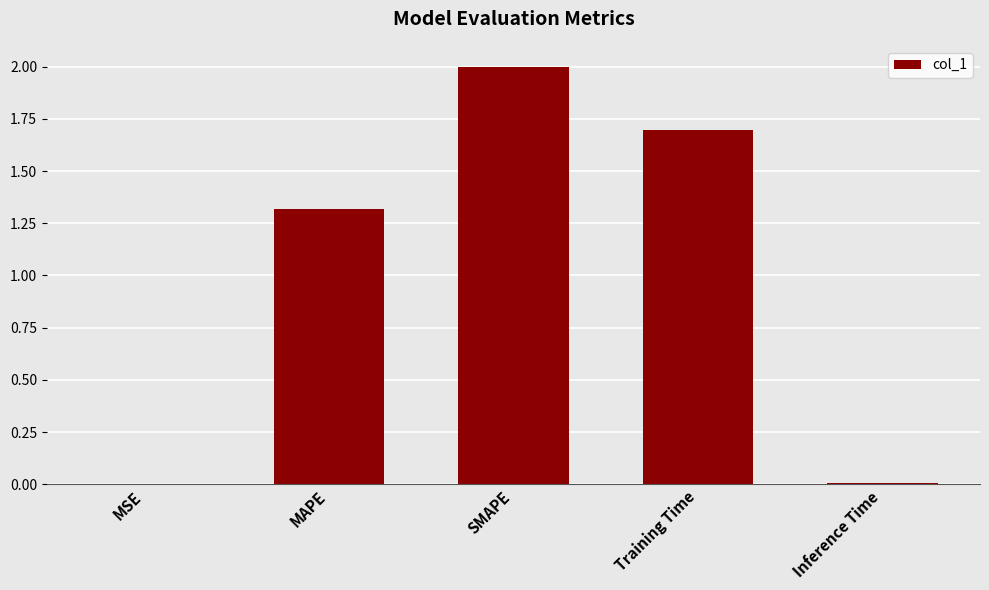

What is the sum of all values?

5.0